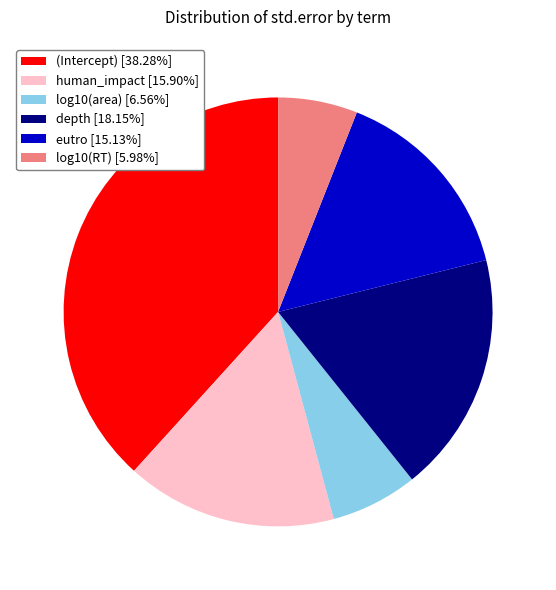

Is the sum of eutro [15.13%] and human_impact [15.90%] greater than half?

No